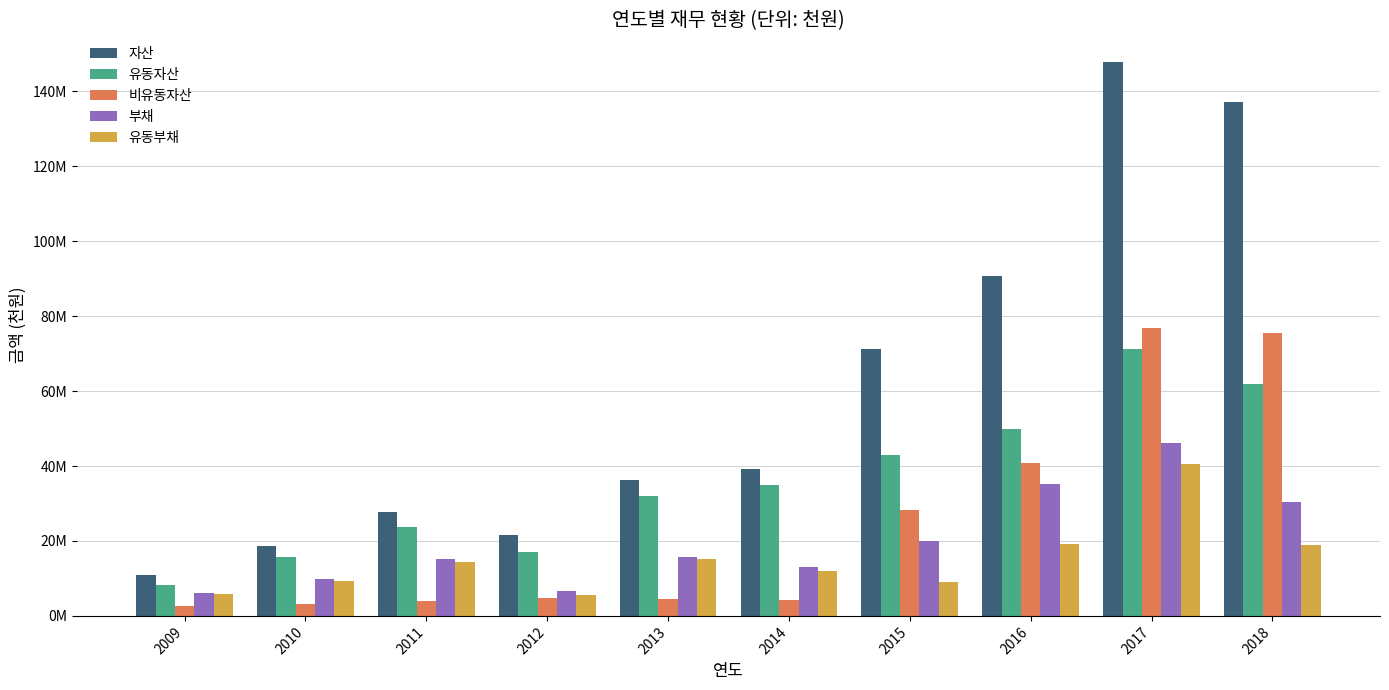

Are the bars horizontal?

No